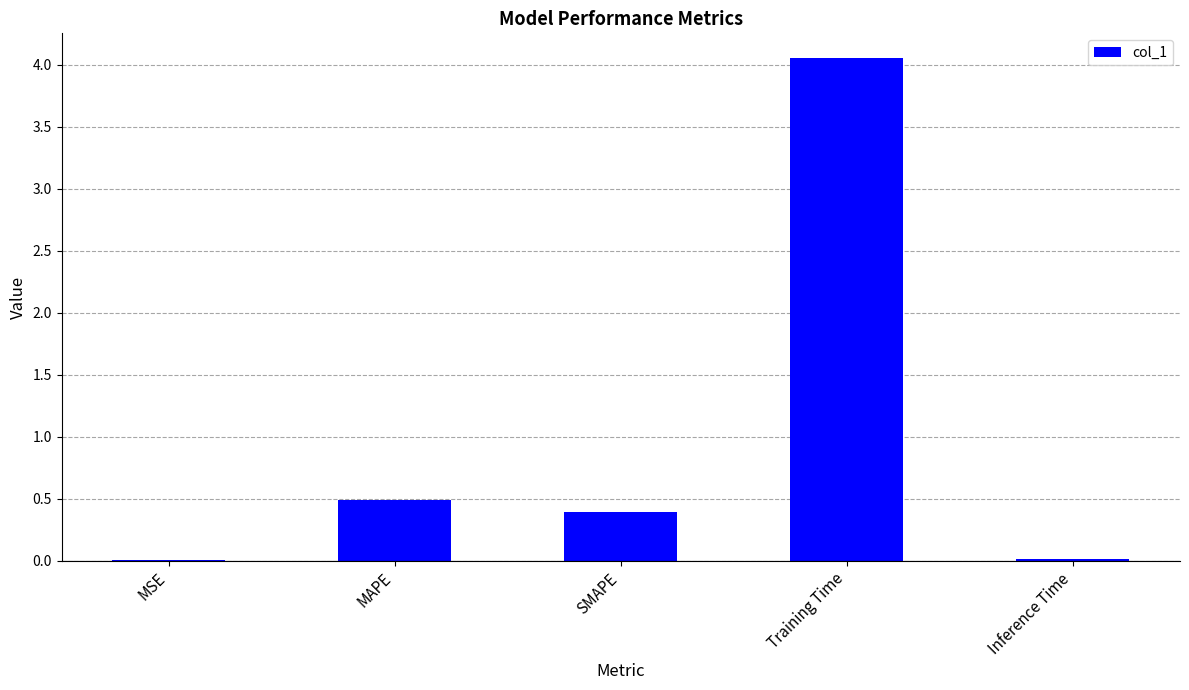

Between MAPE and MSE, which is larger?

MAPE